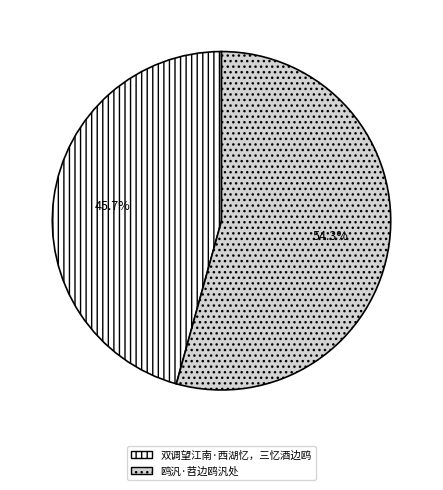

Does 双调望江南·西湖忆，三忆酒边鸥 account for over 50% of the chart?

No